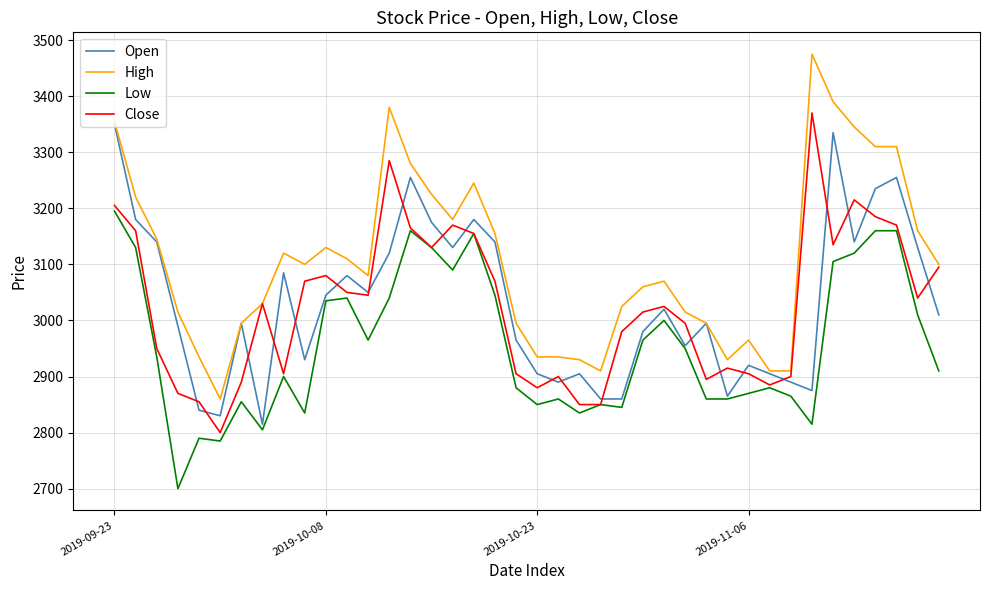

What are all the series names shown in the legend?

Open, High, Low, Close